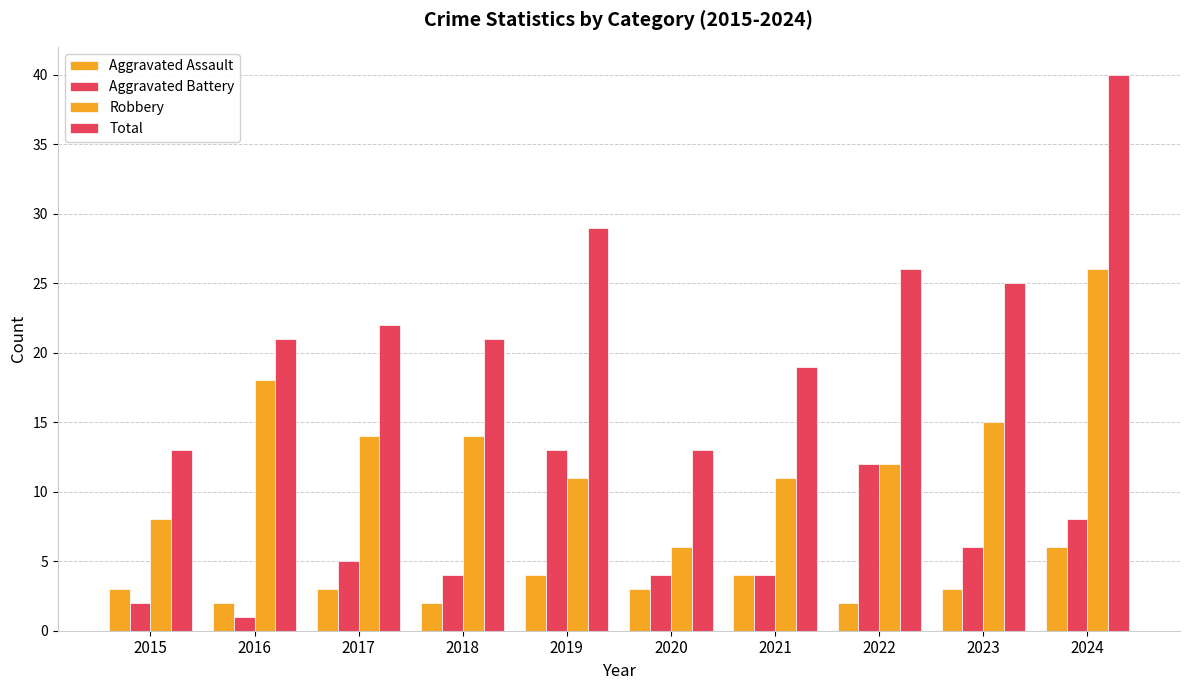

What is the total value across all series at 2019?

57